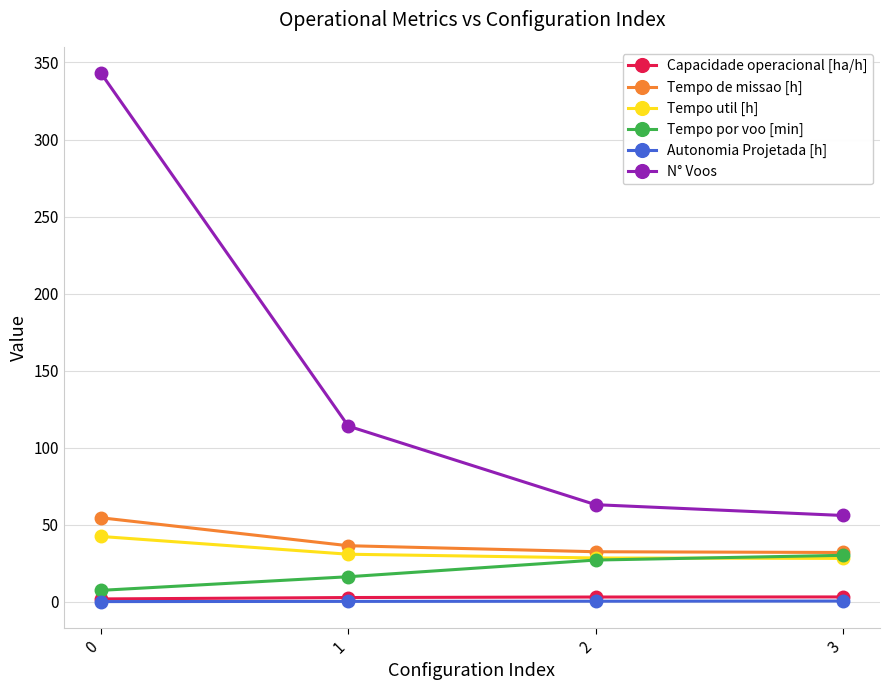

What is the maximum value shown in the chart?

343.0